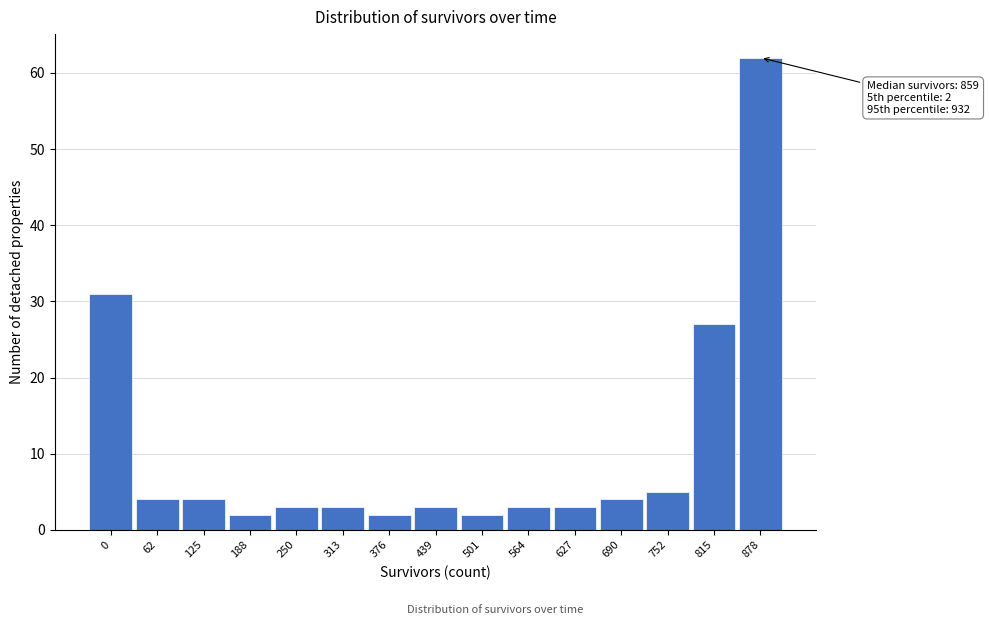

Reading left to right, what are all the values shown in this chart?

0=31	62=4	125=4	188=2	250=3	313=3	376=2	439=3	501=2	564=3	627=3	690=4	752=5	815=27	878=62